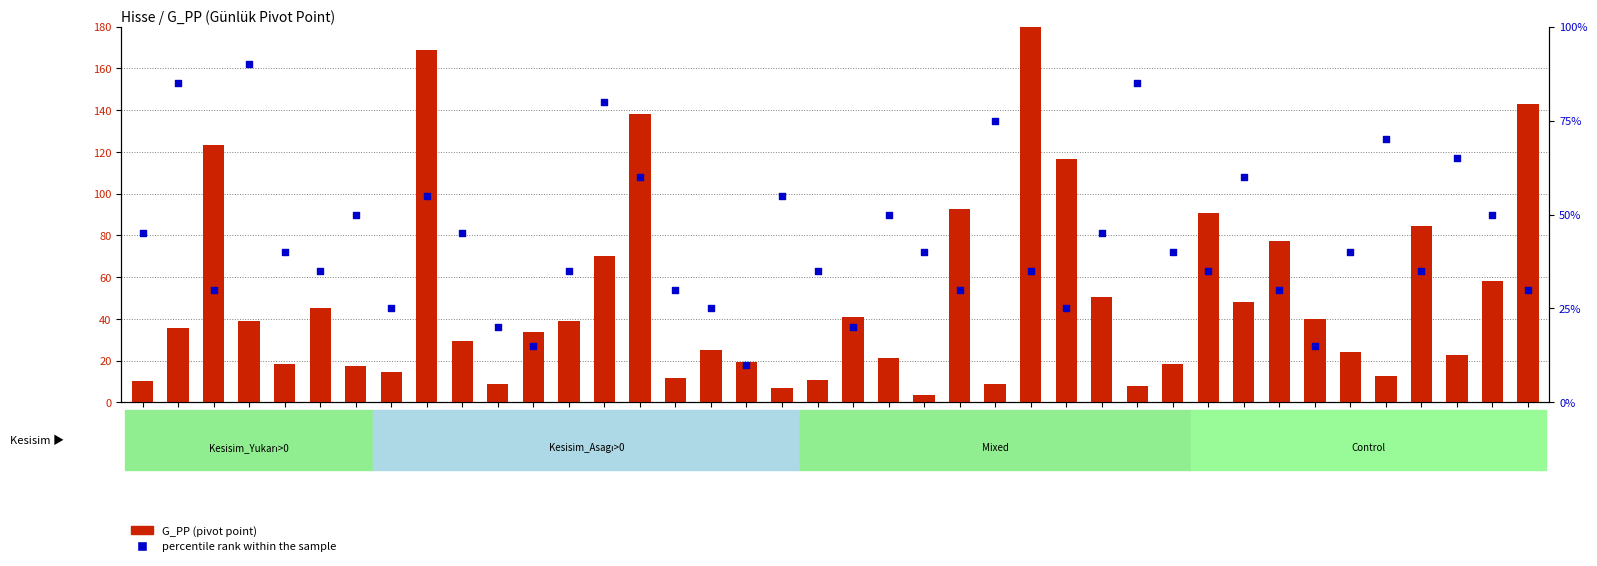

What is the total value across all series at ARCLK?

173.1